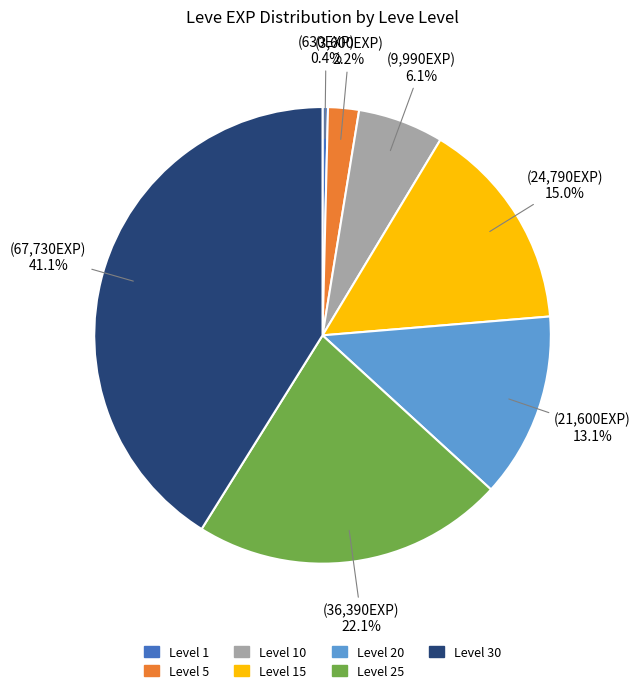

Between Level 1 and Level 30, which is larger?

Level 30